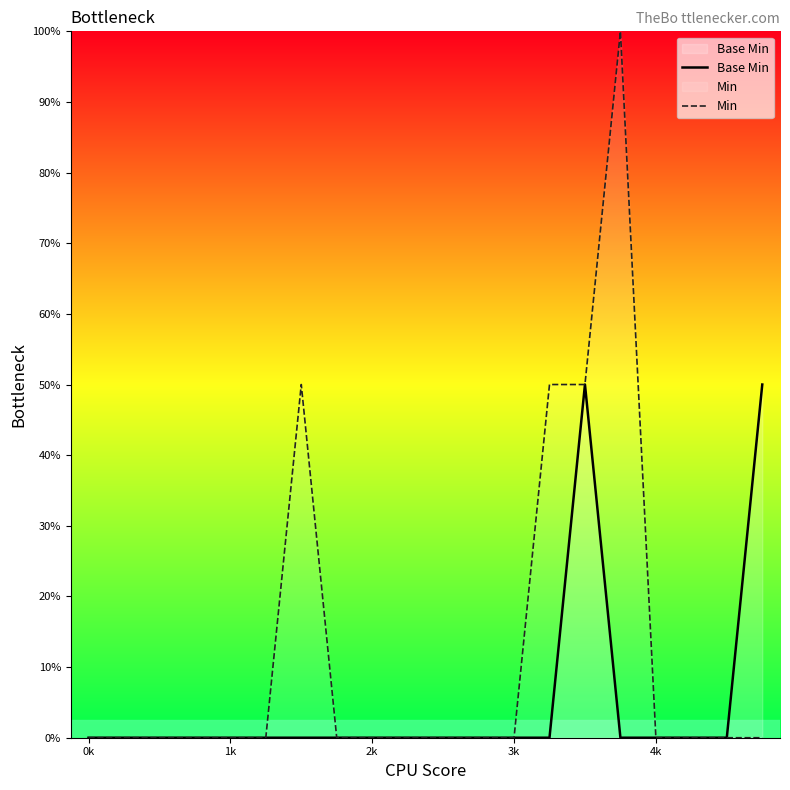

Is the value of Base Min at 11 greater than the value of Min at 0k?

No